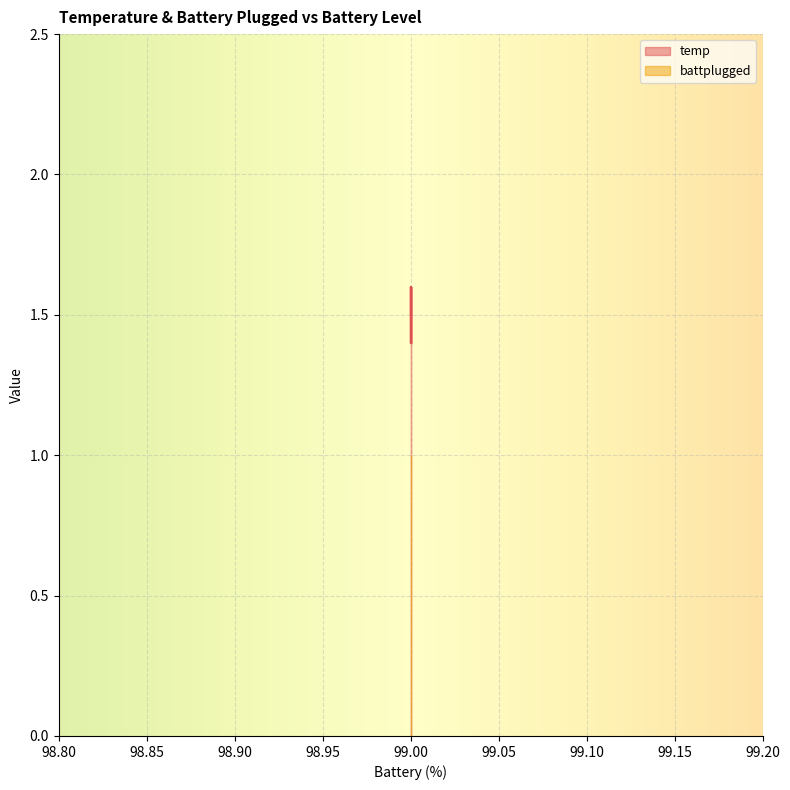

Which label corresponds to the largest value in the chart?

99.0